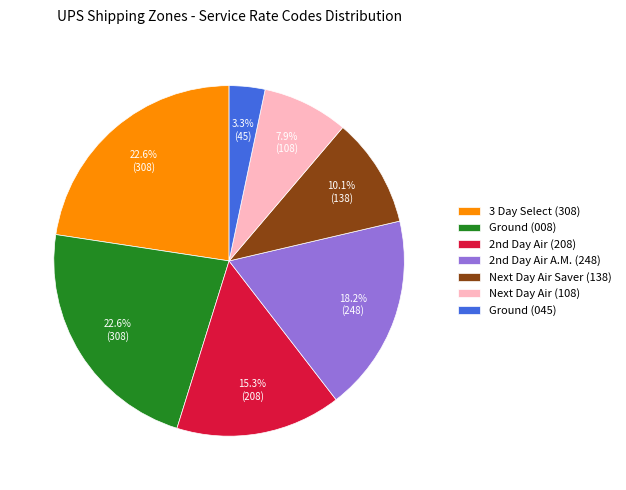

Which has a higher value, Ground (045) or Ground (008)?

Ground (008)